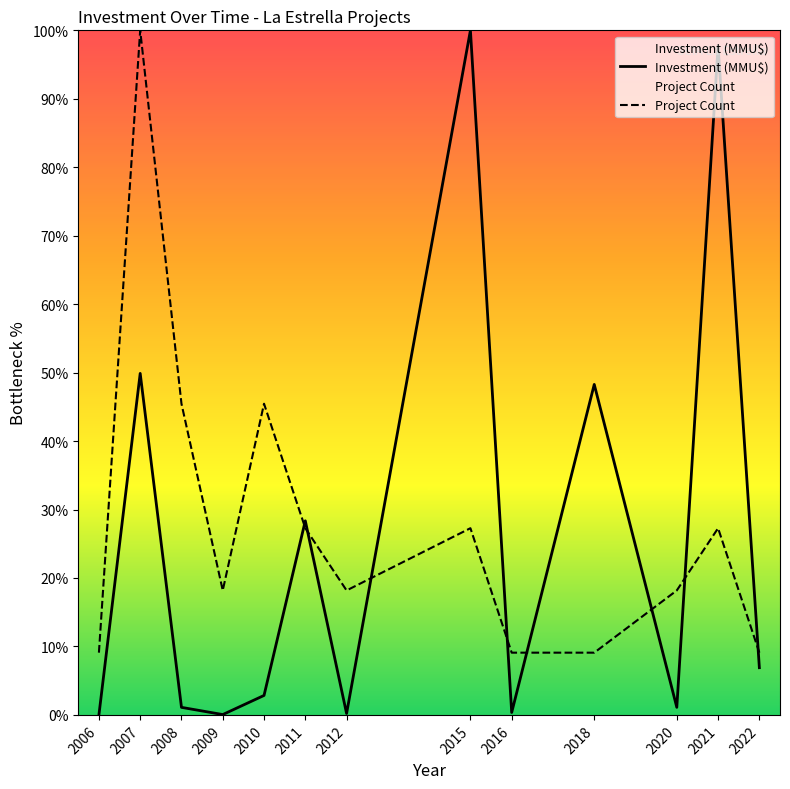

What is the difference between the Investment (MMU$) values at 2018 and 2021?

49.4